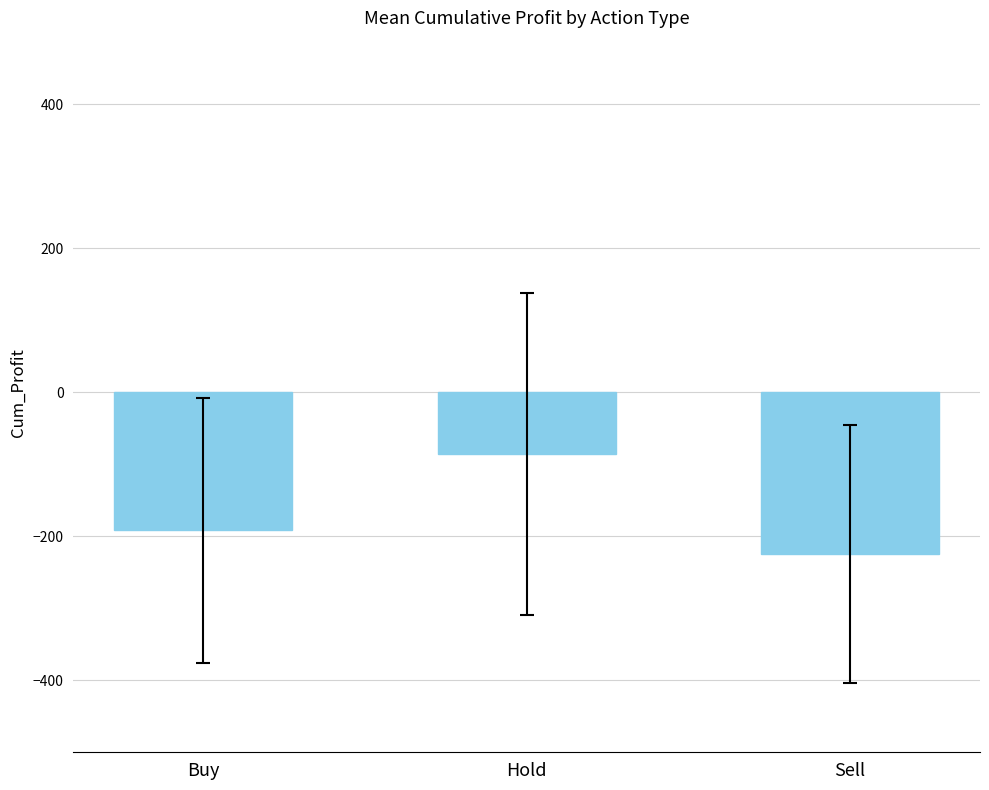

What is the difference between the second highest and minimum values?

32.5